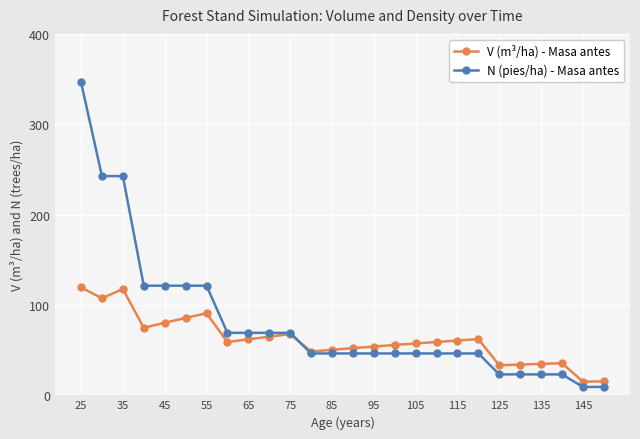

What are all the series names shown in the legend?

V (m³/ha) - Masa antes, N (pies/ha) - Masa antes